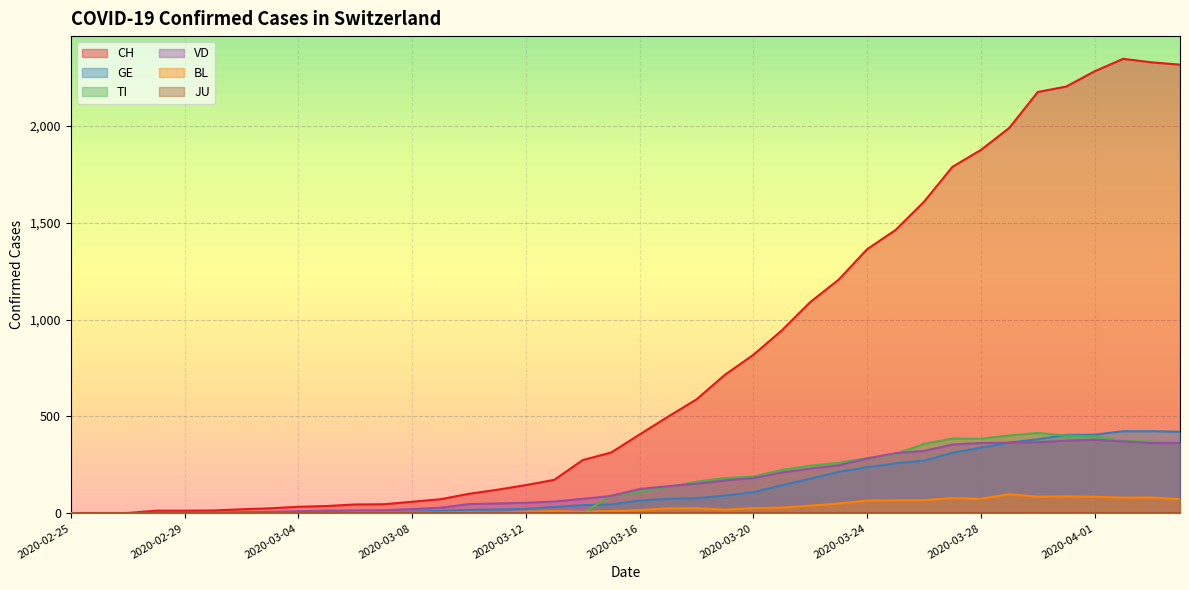

What is the difference between the highest and lowest values at 2020-03-01?

15